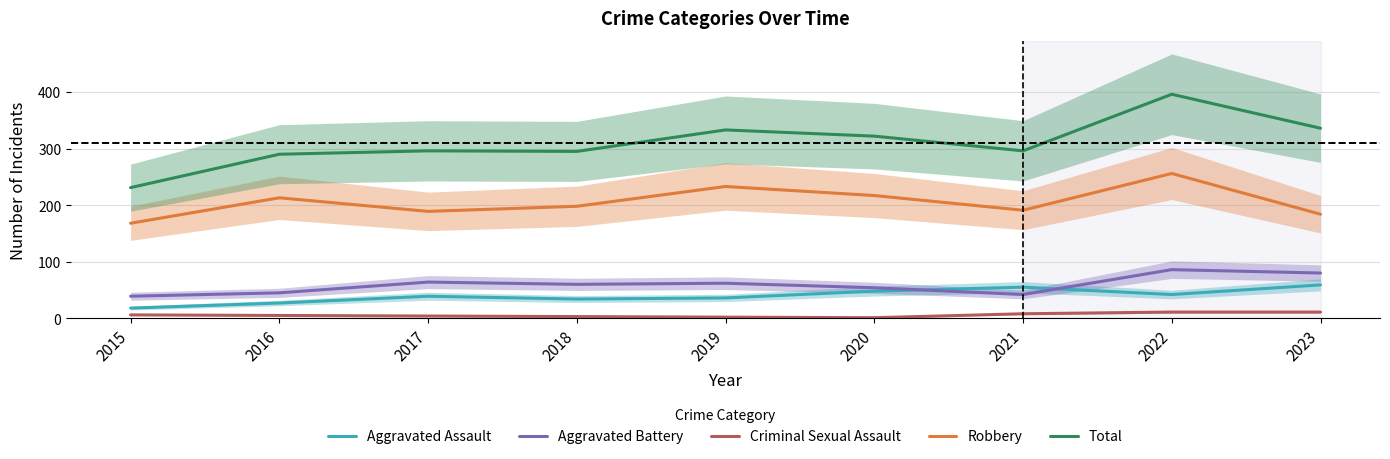

What is the value of the Aggravated Assault point at the 3rd from the left?

39